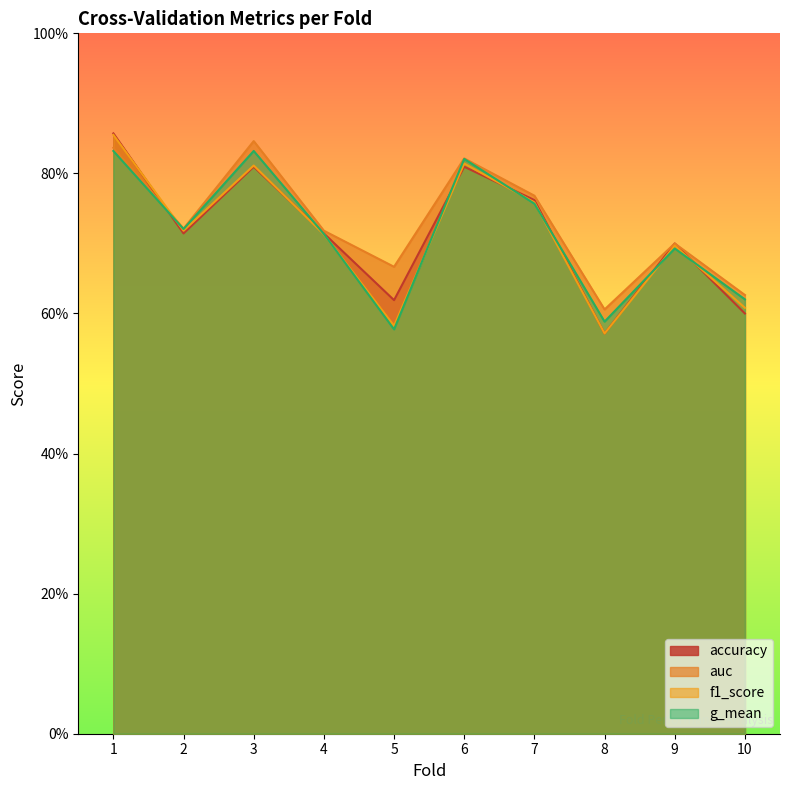

At how many categories does at least one series exceed 0?

10